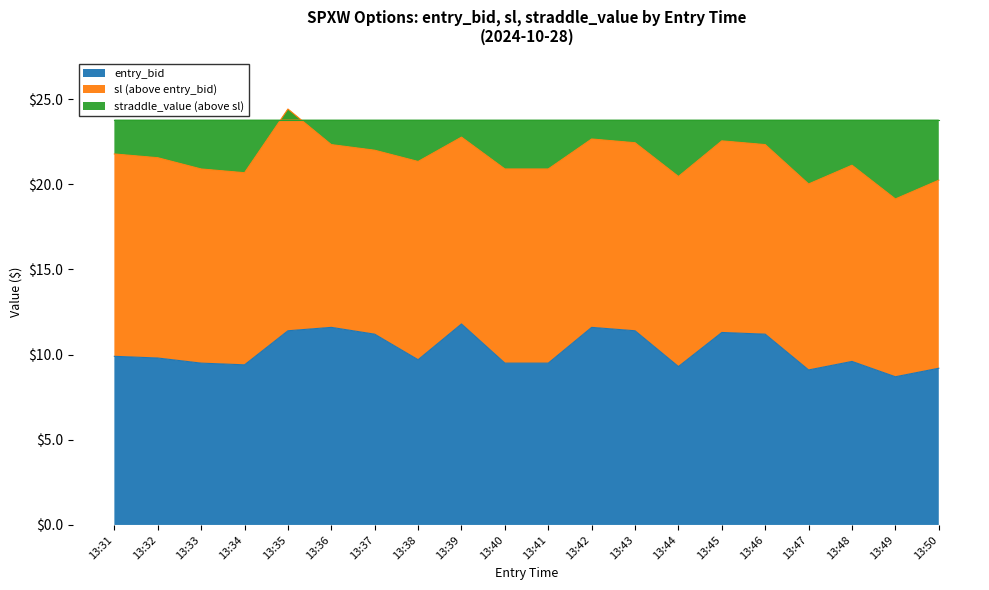

The entry_bid series shows 19.3 at 13:36. True or false?

False